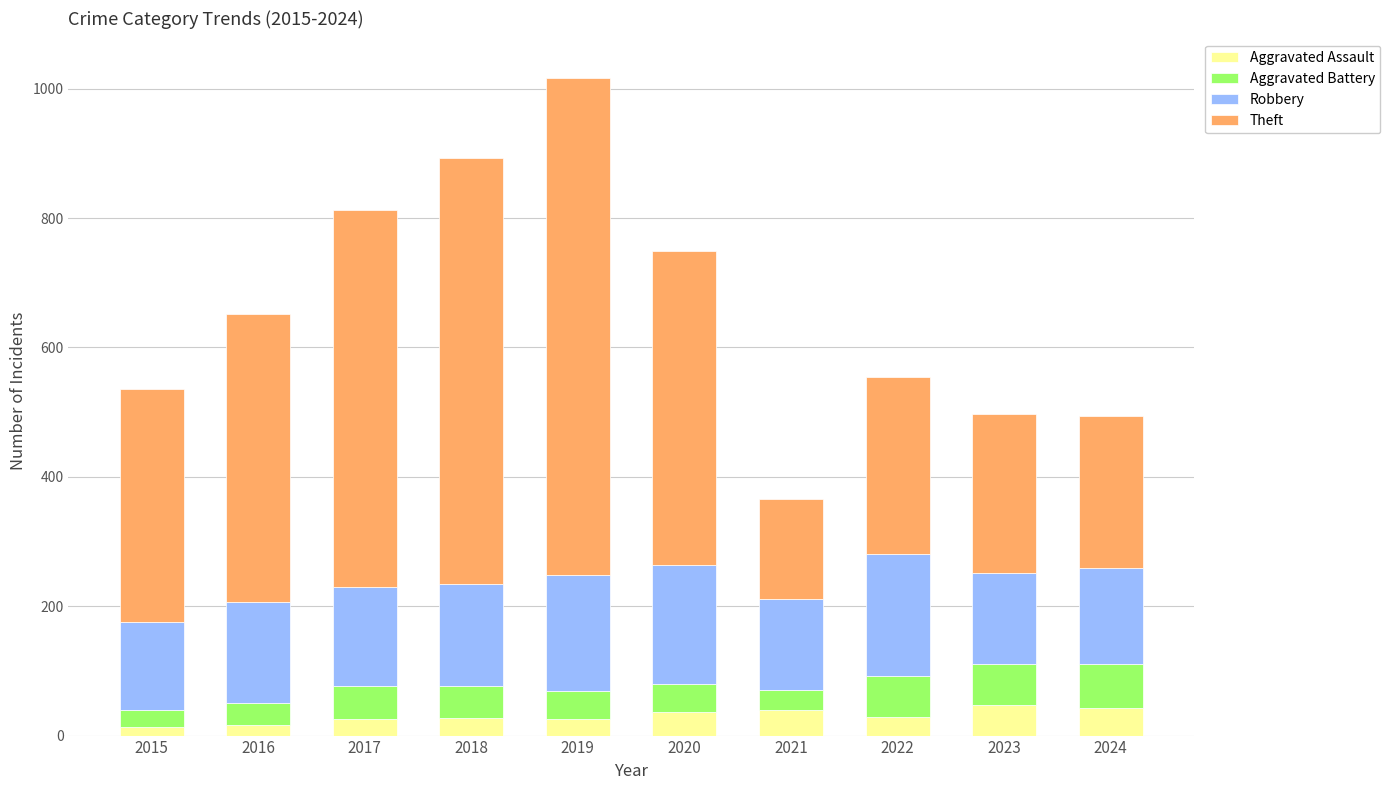

What is the total value across all series at 2017?

813